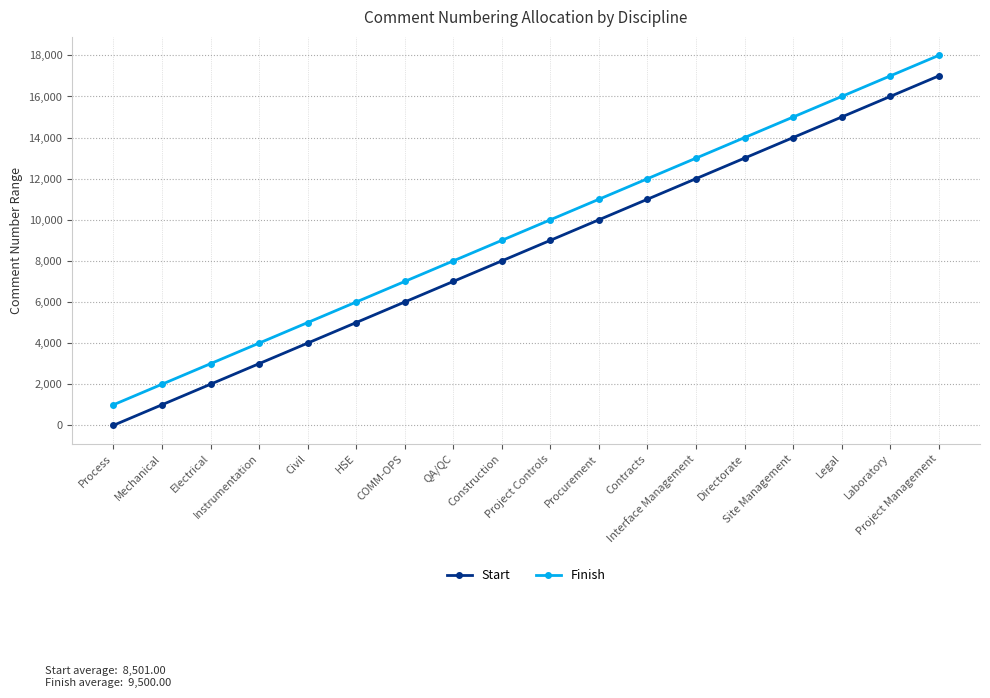

List the series in order of their overall mean, highest first.

Finish, Start